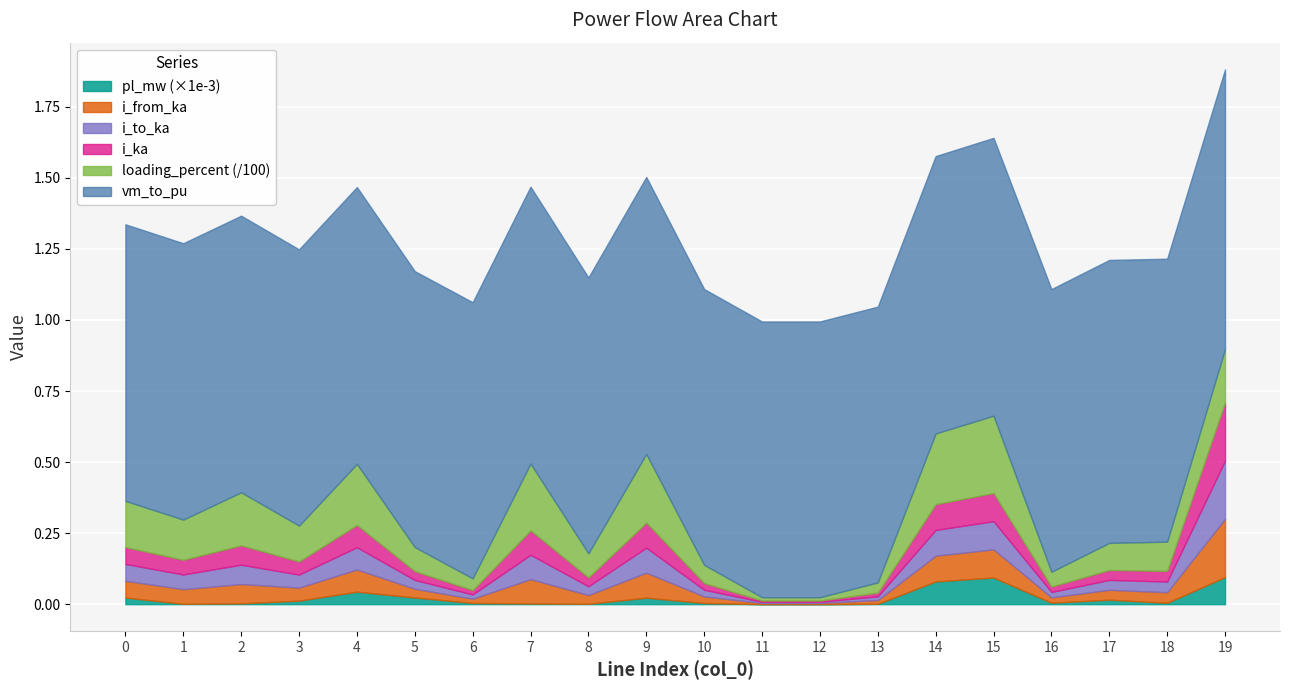

What is the sum of all i_from_ka values?

1.1